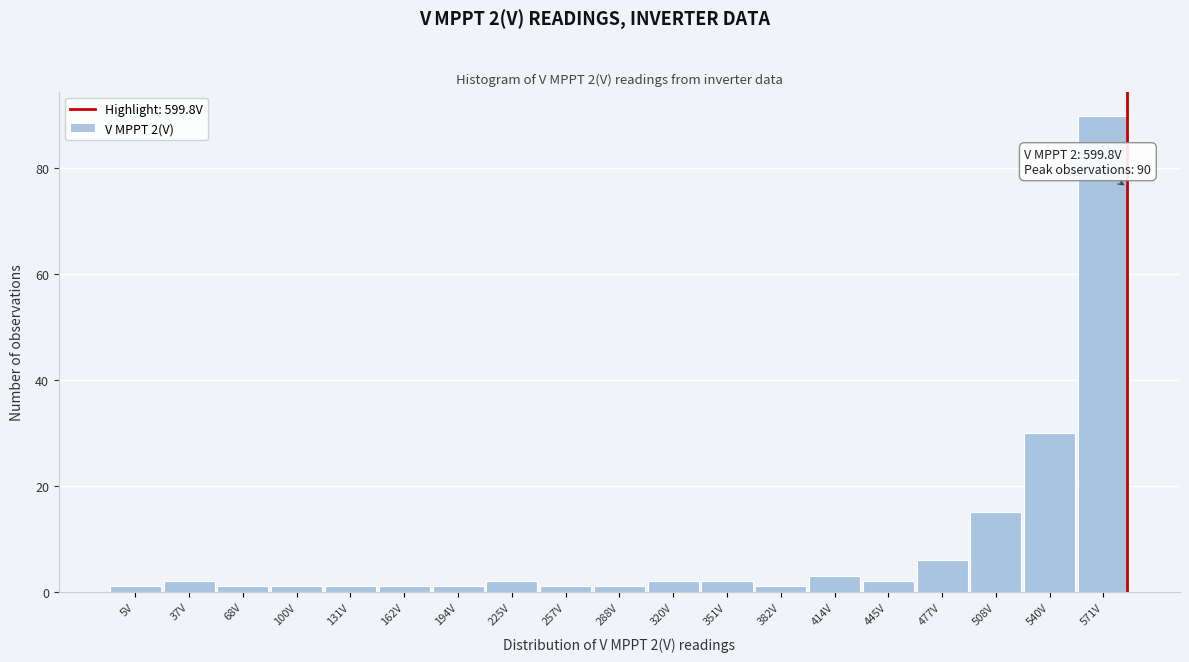

Reading left to right, list all the values displayed in this chart.

5V=1	37V=2	68V=1	100V=1	131V=1	162V=1	194V=1	225V=2	257V=1	288V=1	320V=2	351V=2	382V=1	414V=3	445V=2	477V=6	508V=15	540V=30	571V=90